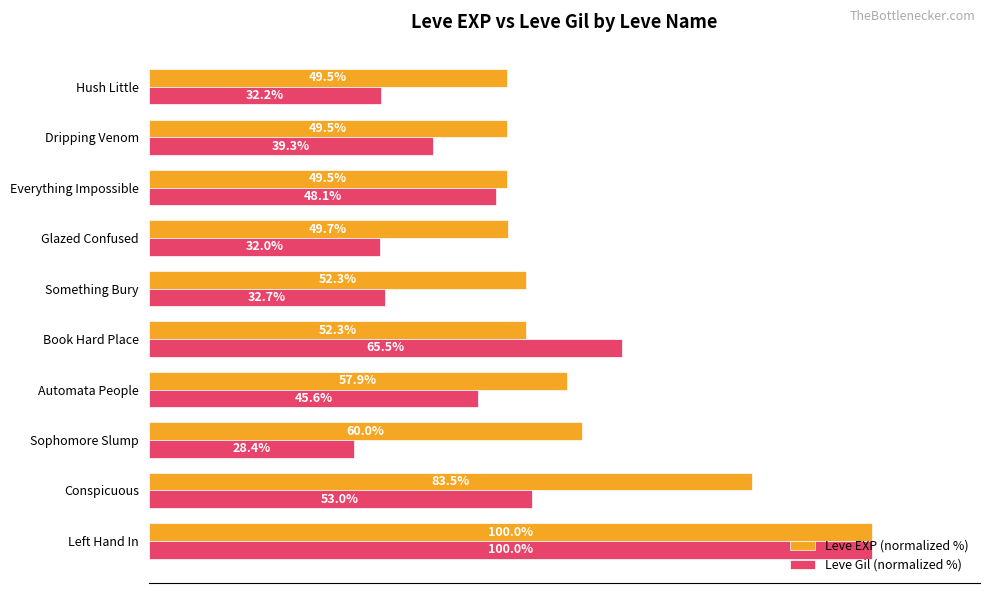

Where is Leve Gil (normalized %) nearest to the value 64?

Book Hard Place